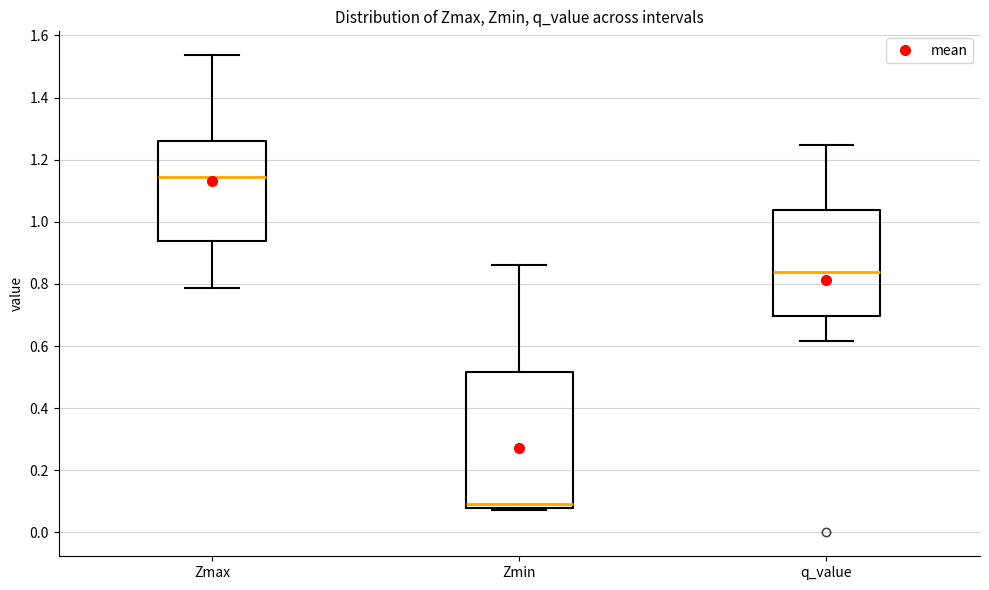

Reading left to right, transcribe this box plot: for each box, give where its median line is, the range the box spans, and where its two whiskers end, as read against the y-axis. The values are not printed on the chart, so give them approximately, as read against the axis.

Zmax: median 1.14, box 0.94 to 1.26, whiskers 0.78 to 1.54
Zmin: median 0.10, box 0.08 to 0.52, whiskers 0.08 (just below the box's lower edge) to 0.86
q_value: median 0.84, box 0.70 to 1.04, whiskers 0.62 to 1.24